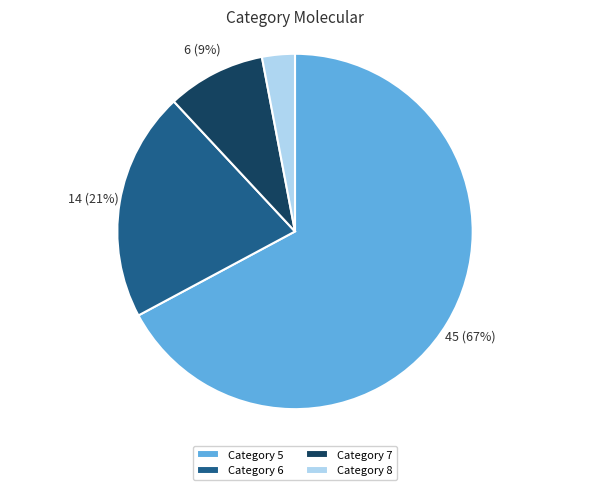

What percentage is the Category 8 slice, to the nearest percent?

3%